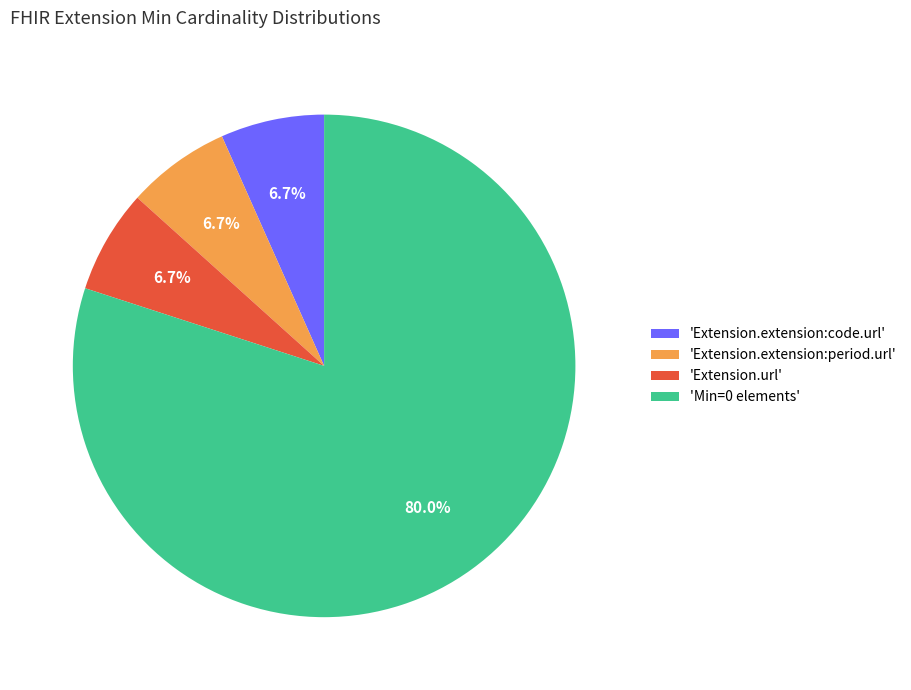

Approximately how many times larger is the value at 'Extension.url' compared to 'Extension.extension:code.url'?

1.0